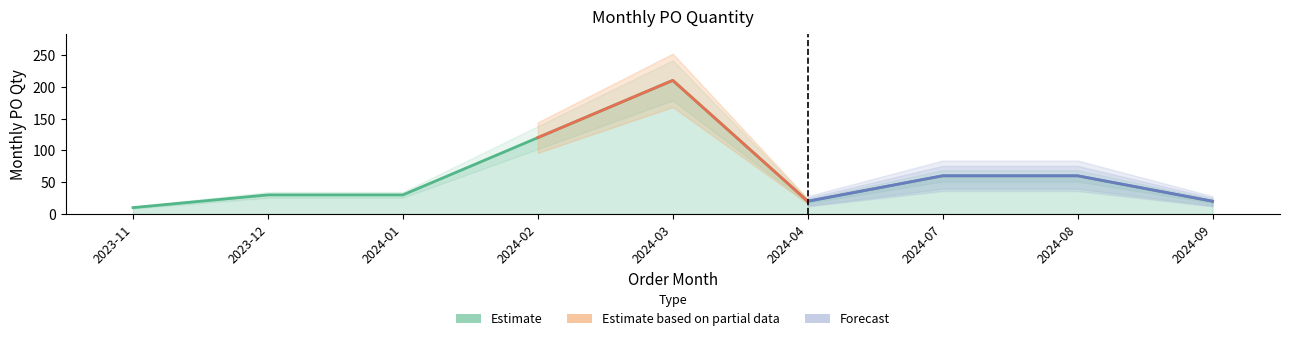

What position from the left is 2023-12?

2